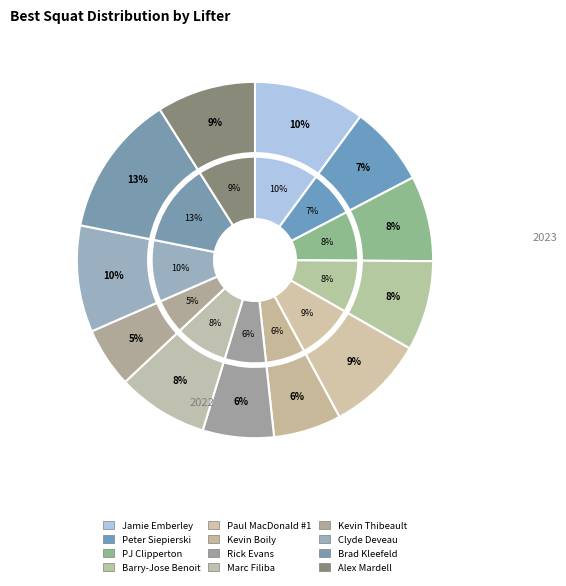

Is it true that Marc Filiba is 15% of the pie?

False